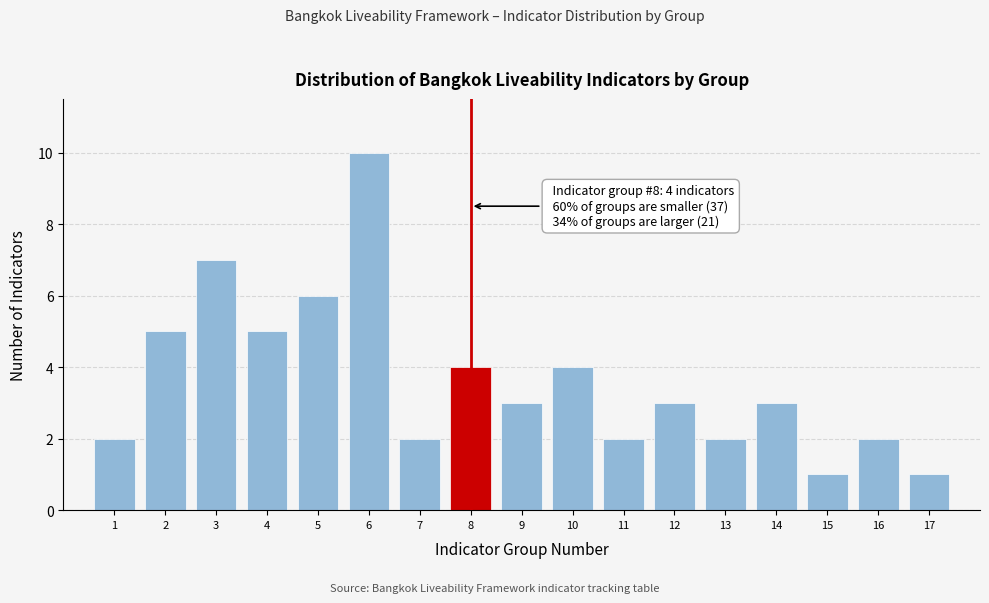

Reading left to right, transcribe all the data shown in this chart.

1=2	2=5	3=7	4=5	5=6	6=10	7=2	8=4	9=3	10=4	11=2	12=3	13=2	14=3	15=1	16=2	17=1